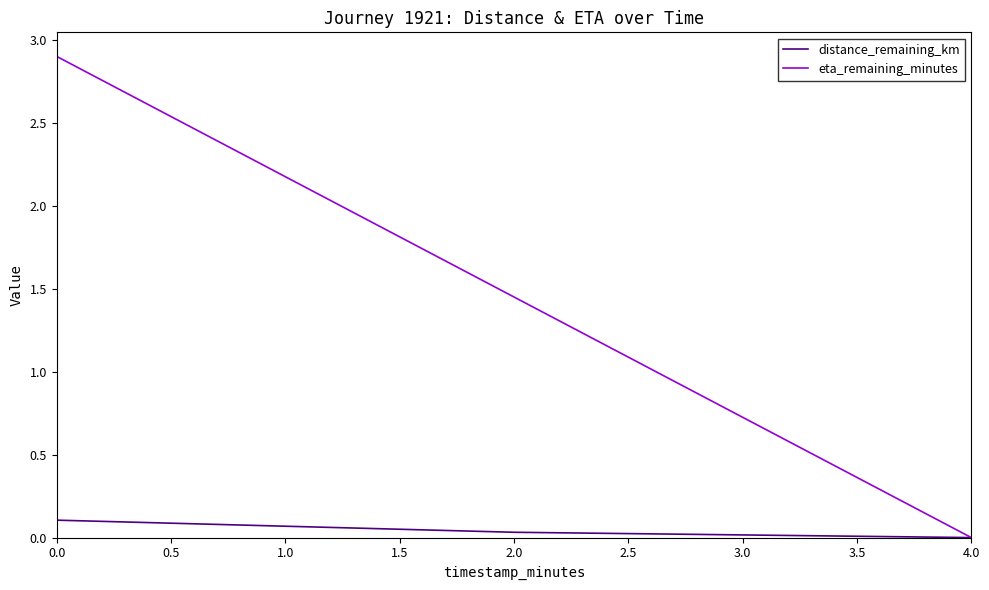

Where is eta_remaining_minutes nearest to the value 1?

2.0